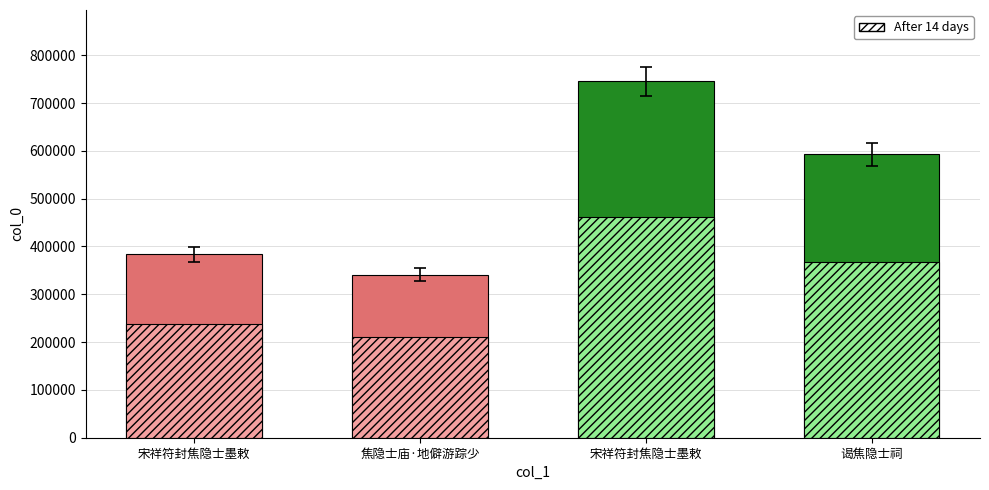

List the labels in order of value, largest first.

宋祥符封焦隐士墨敕, 谒焦隐士祠, 宋祥符封焦隐士墨敕, 焦隐士庙·地僻游踪少